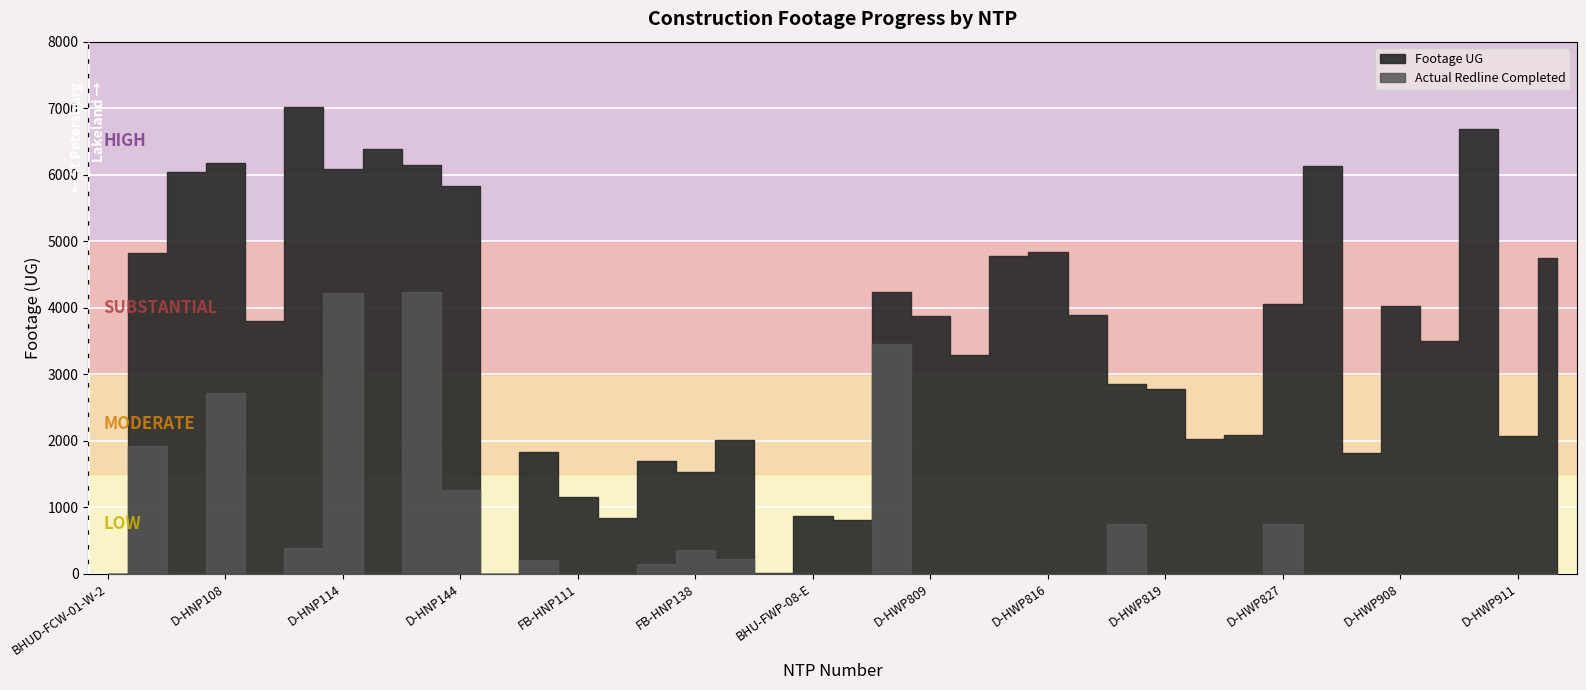

What is the label of the 20th point from the left?

BHZD-FWP-08-W